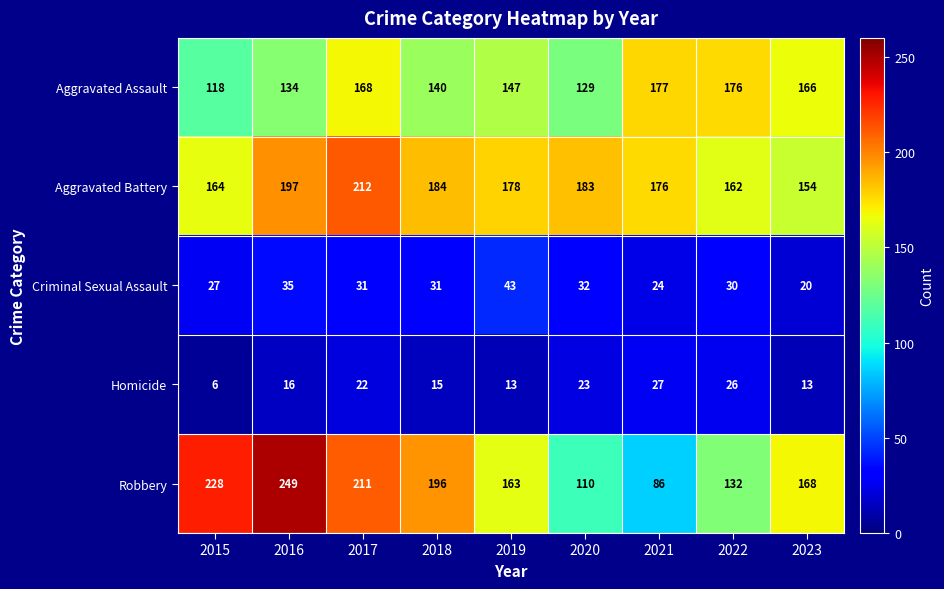

Which series has the widest spread of values?

Robbery